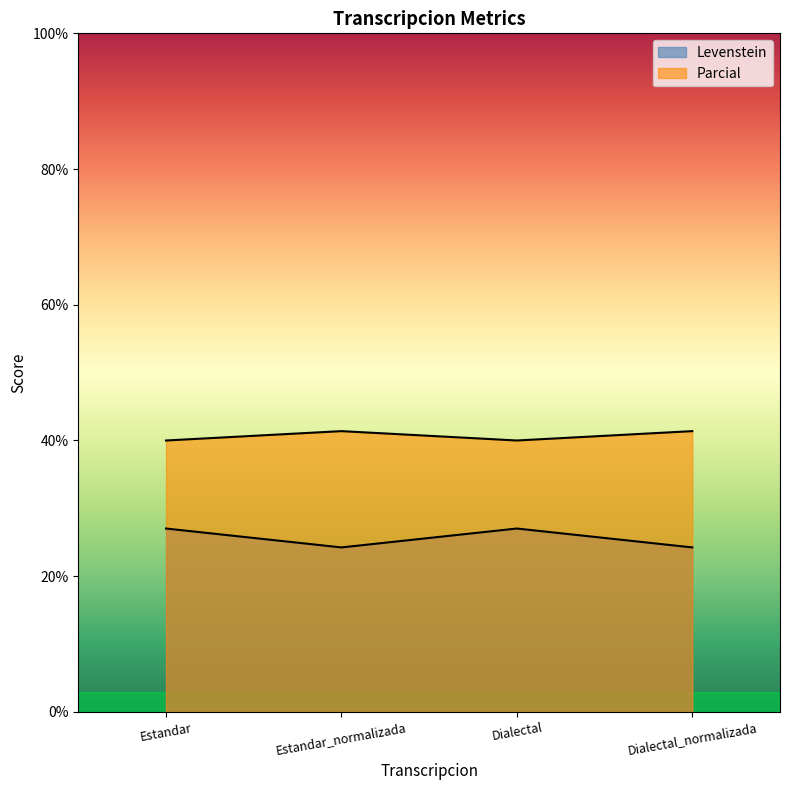

At which label does Parcial reach its minimum?

Estandar